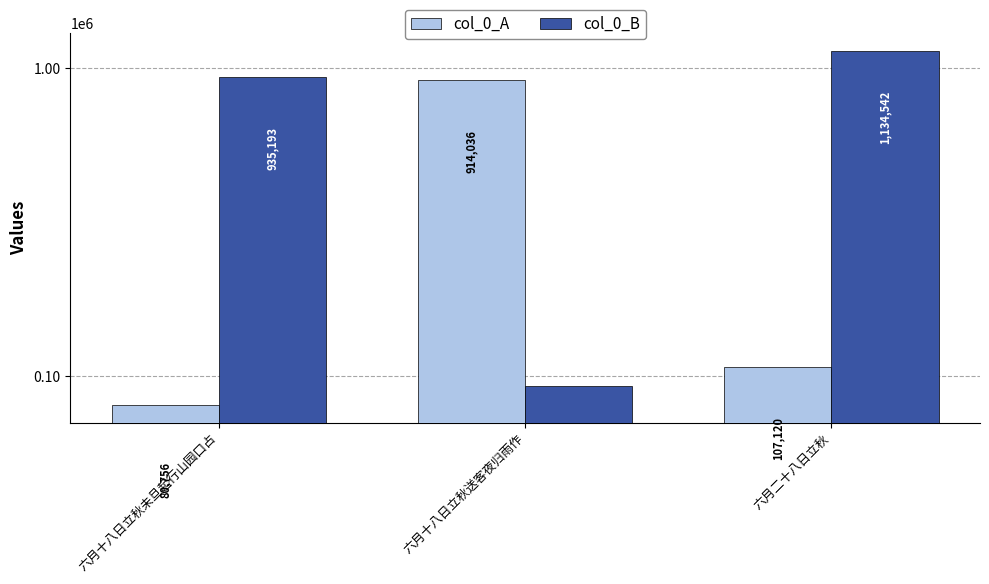

Where does the col_0_A series first go above 107120?

六月十八日立秋送客夜归雨作